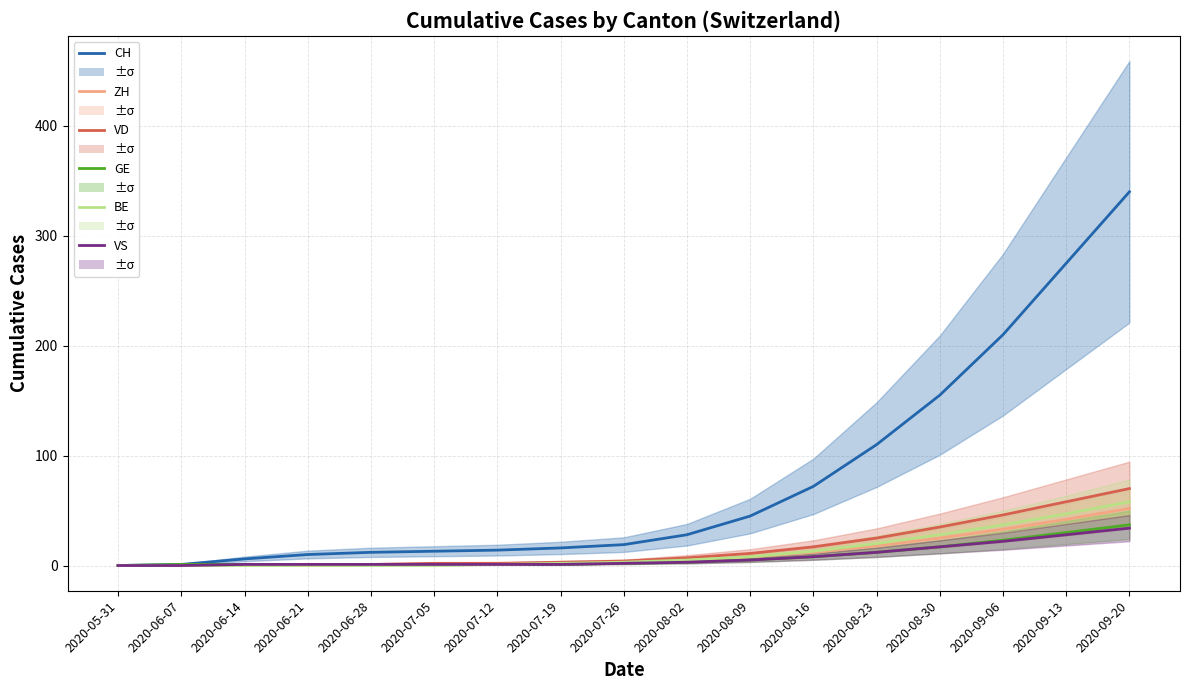

Between 2020-07-19 and 2020-09-06, which is larger?

2020-09-06